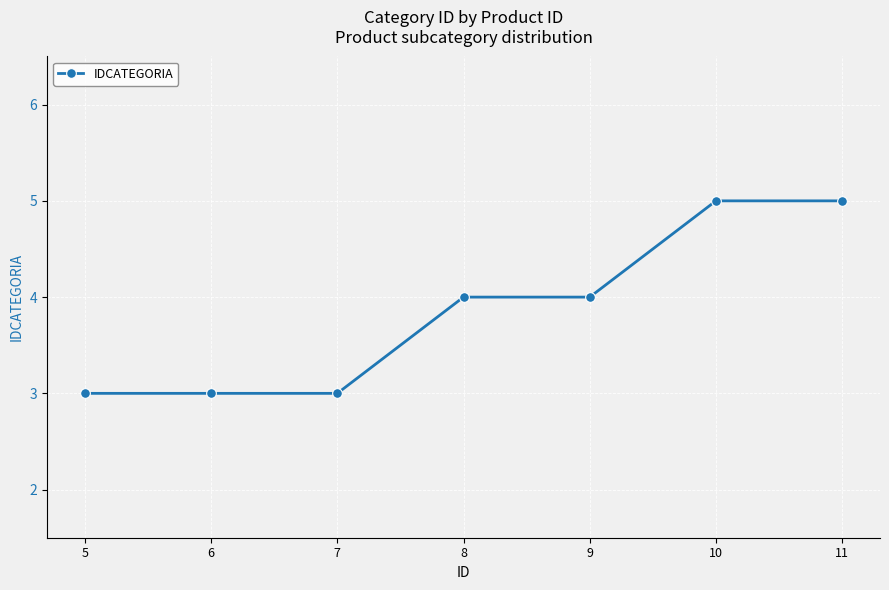

Reading left to right, extract all data points from this chart.

5=3	6=3	7=3	8=4	9=4	10=5	11=5